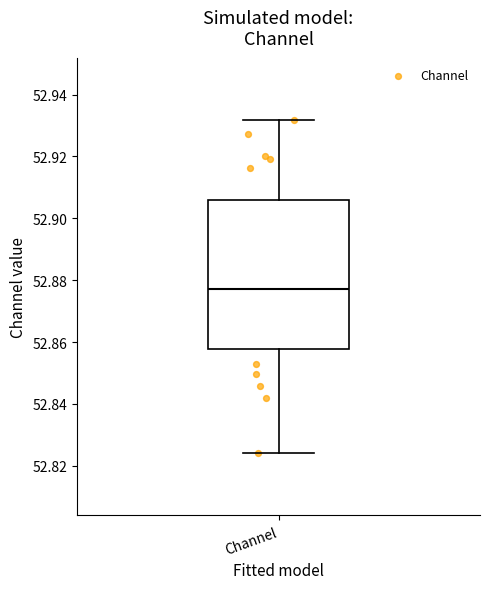

Read this box plot against the y-axis: the position of the median line, the range covered by the box, and the ends of both whiskers. The values are not printed on the chart, so give them approximately, as read against the axis.

median 52.878, box 52.858 to 52.906, whiskers 52.824 to 52.932